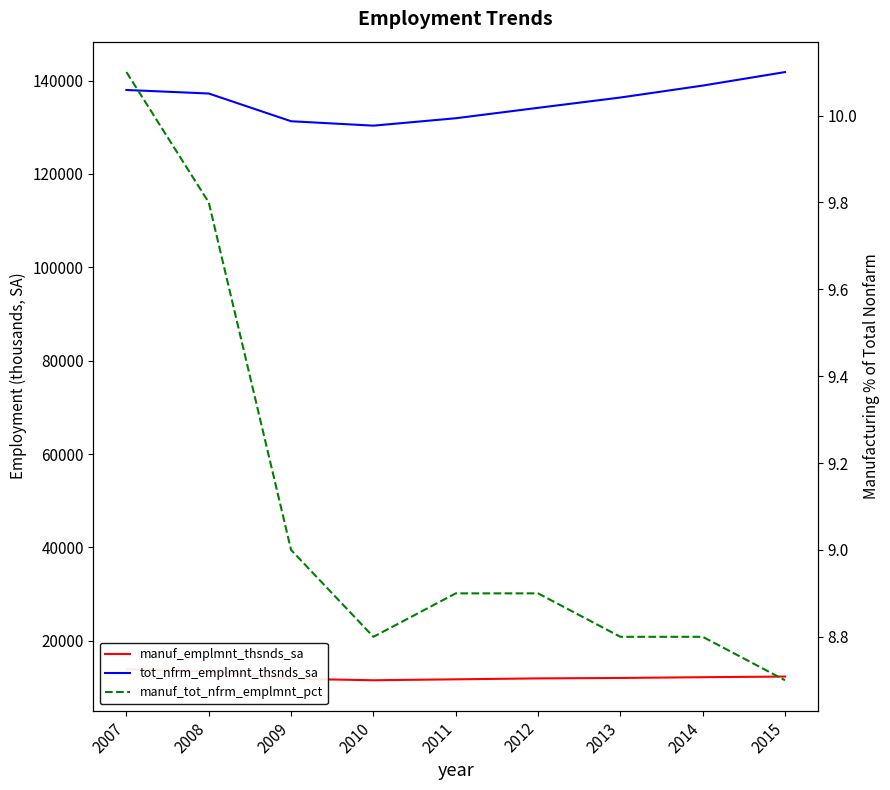

What is the difference between the highest and lowest values at 2008?

137231.2